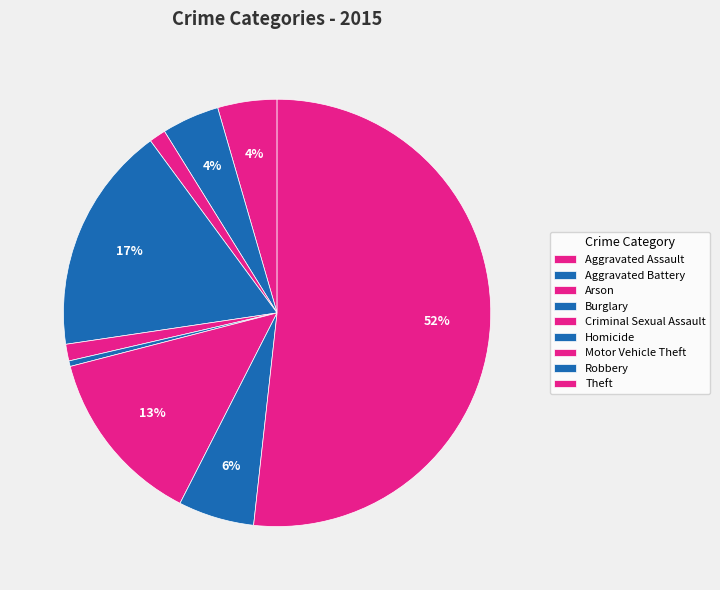

How many segments does this pie chart have?

9